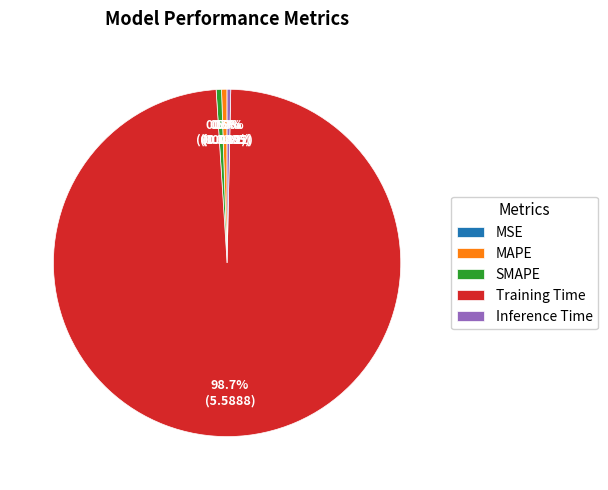

Does Inference Time represent more than half of the total?

No